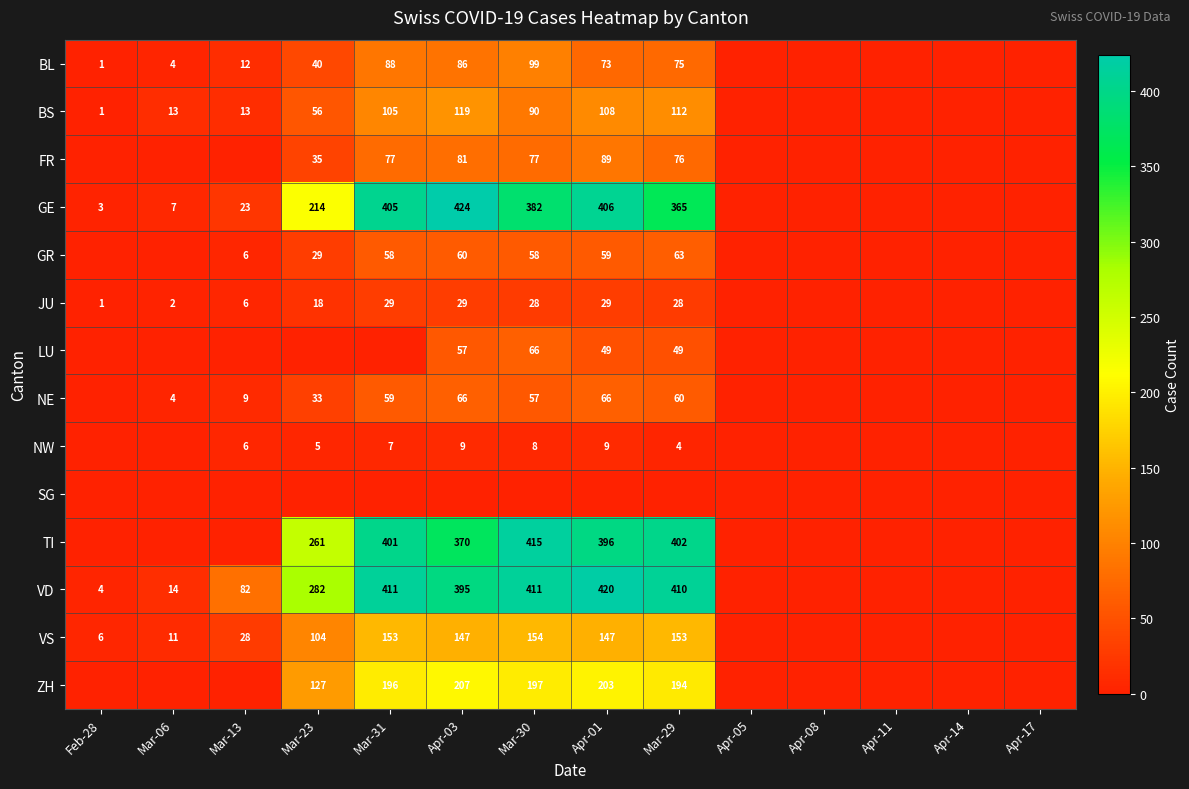

What is the sum of all VS values?

903